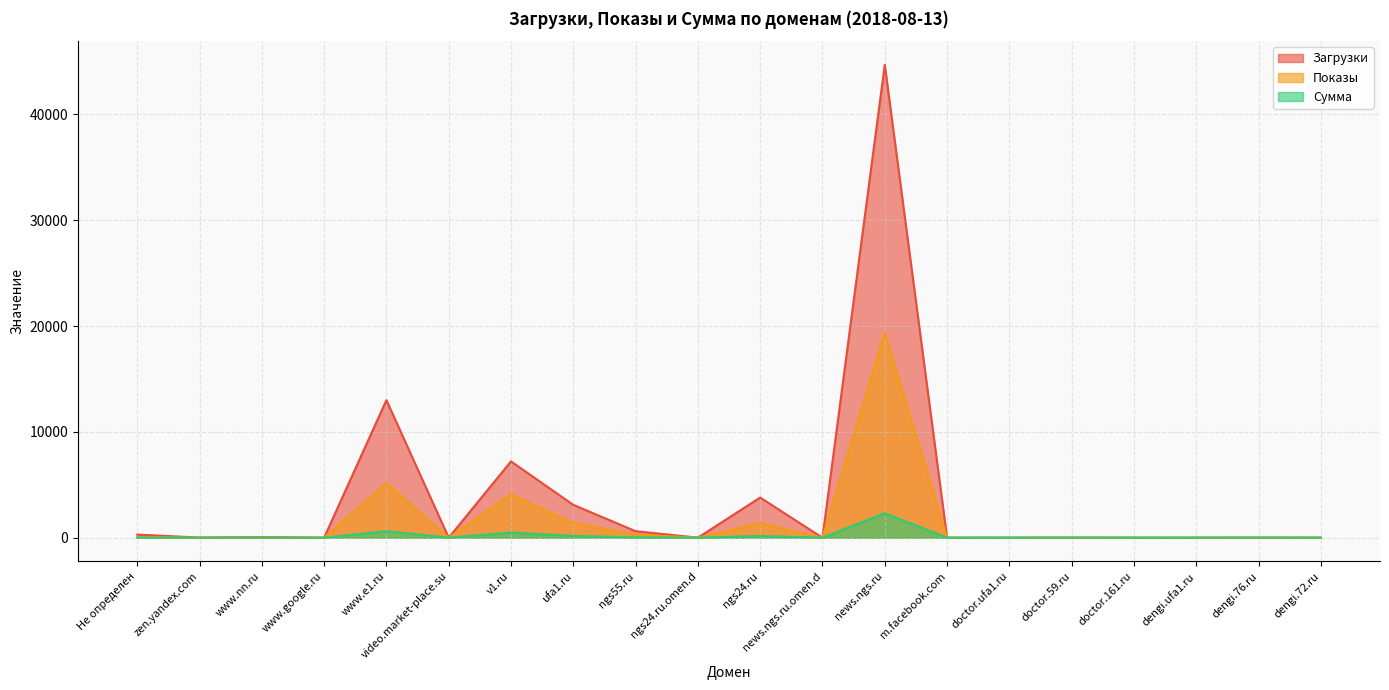

The value of Показы at v1.ru is 4104. True or false?

True